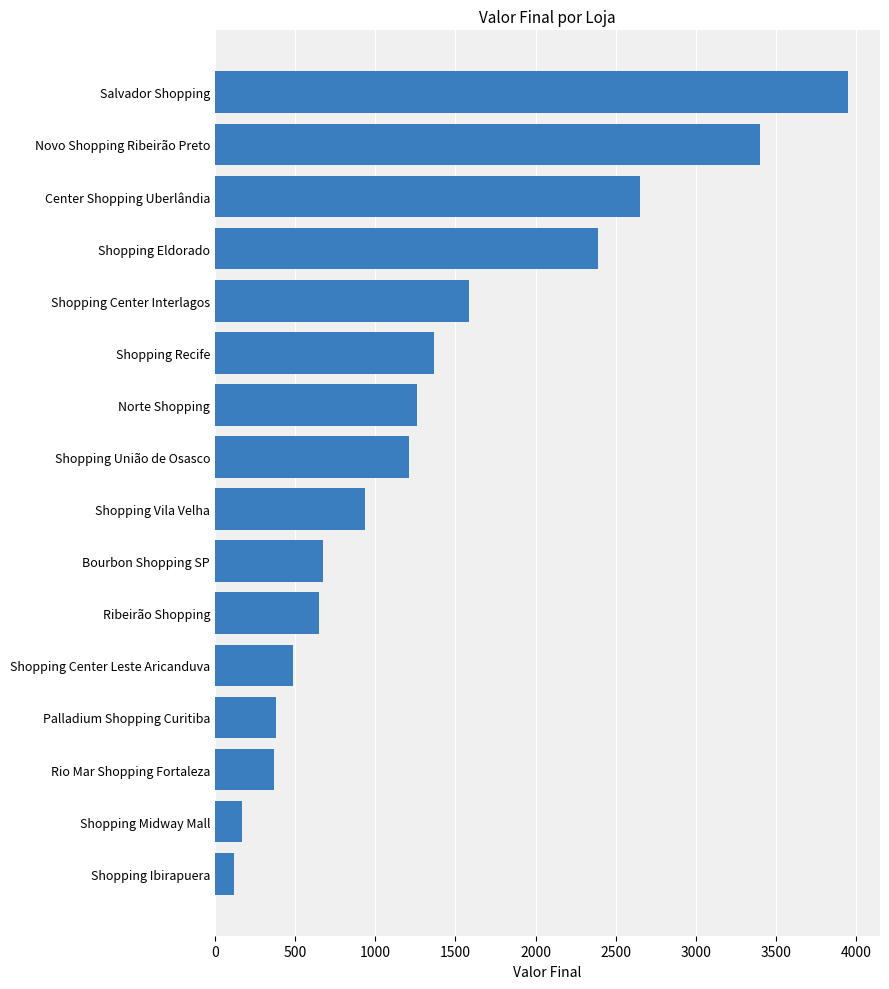

Does the chart contain stacked bars?

No